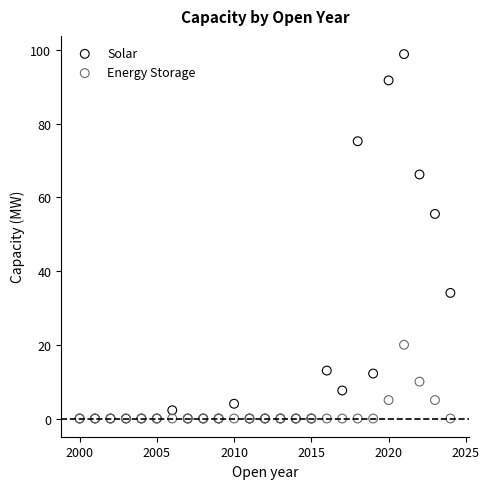

Which series reaches the maximum Y coordinate?

Solar